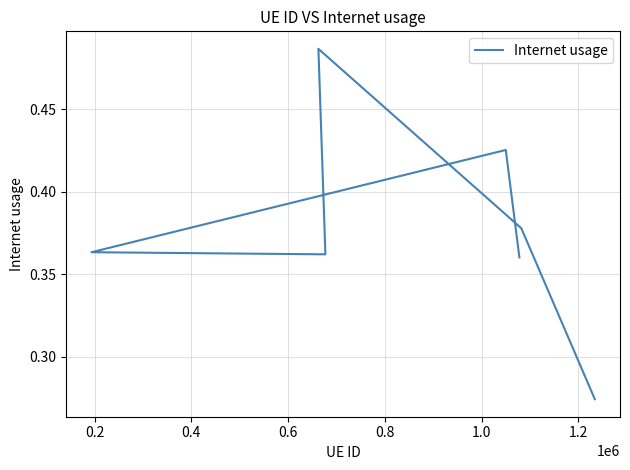

What position from the left is 0.4?

3